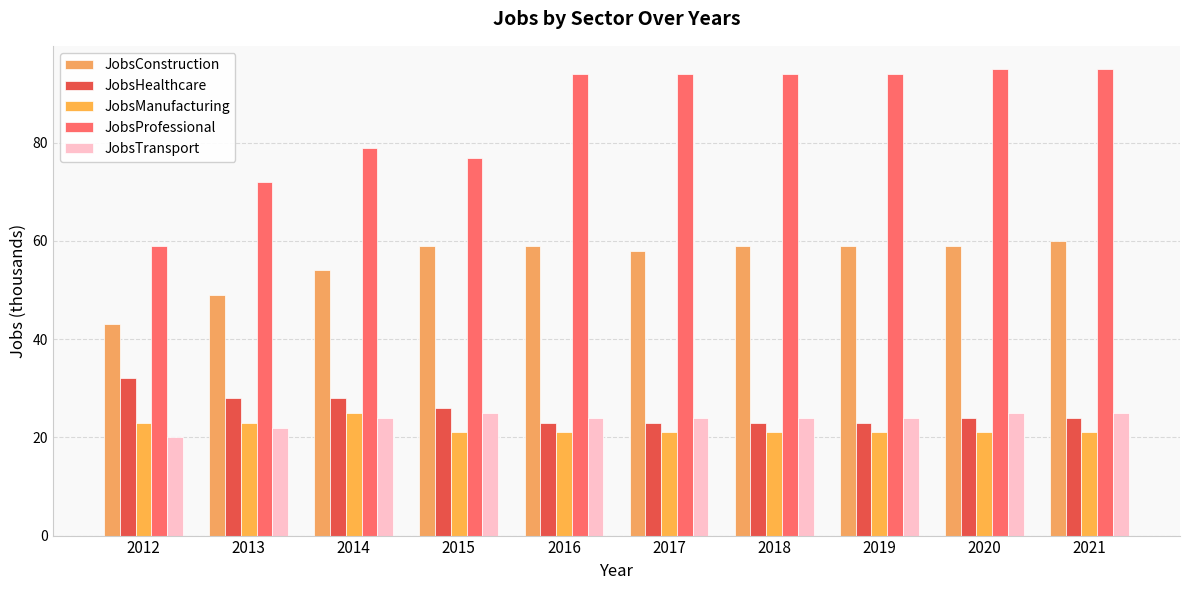

At which category is the sum across all series the highest?

2021